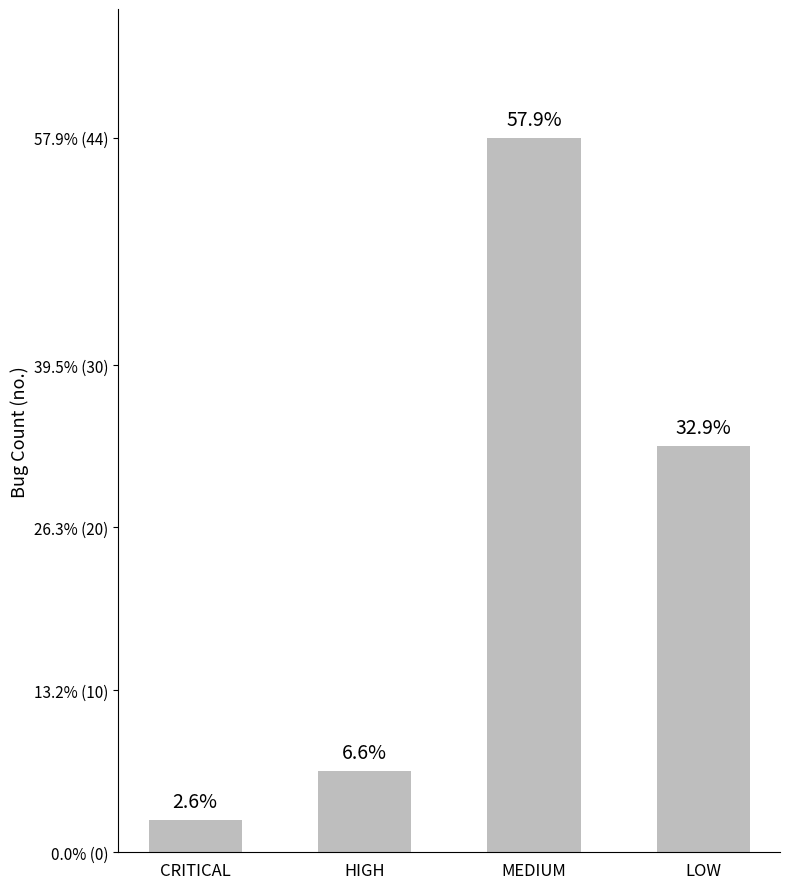

What is the difference between the maximum and second lowest values?

39